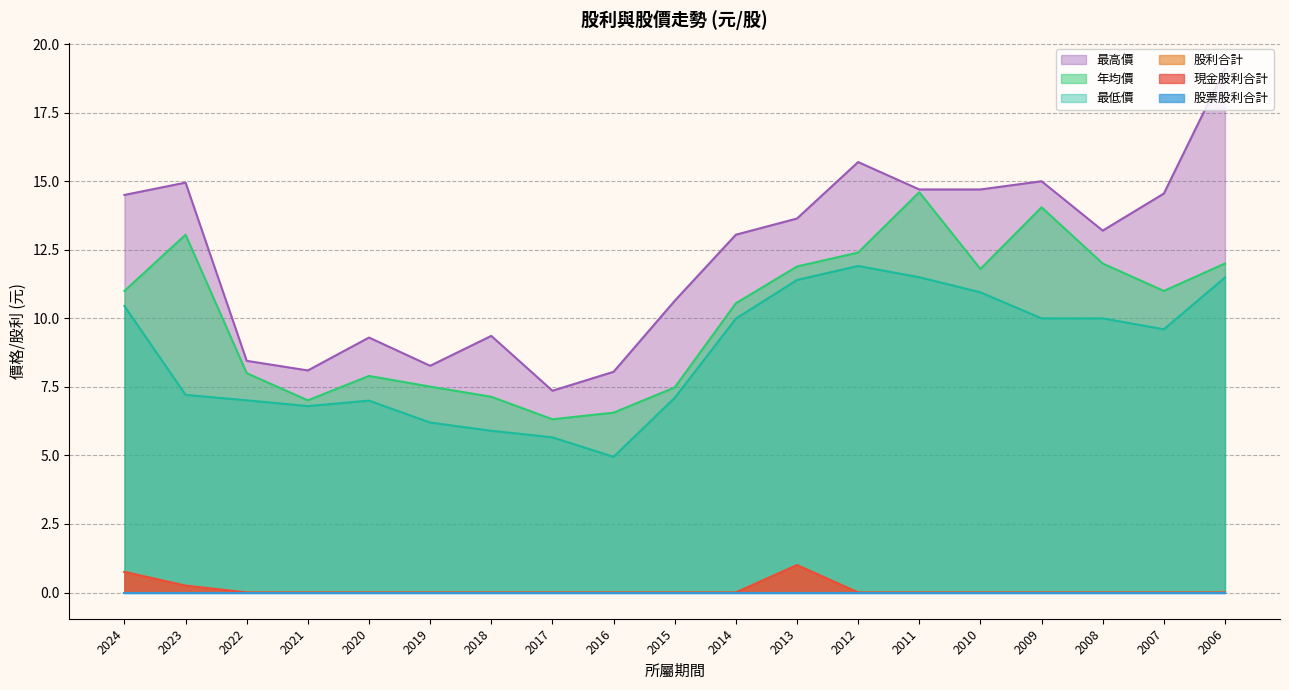

At which category is the sum across all series the highest?

2006